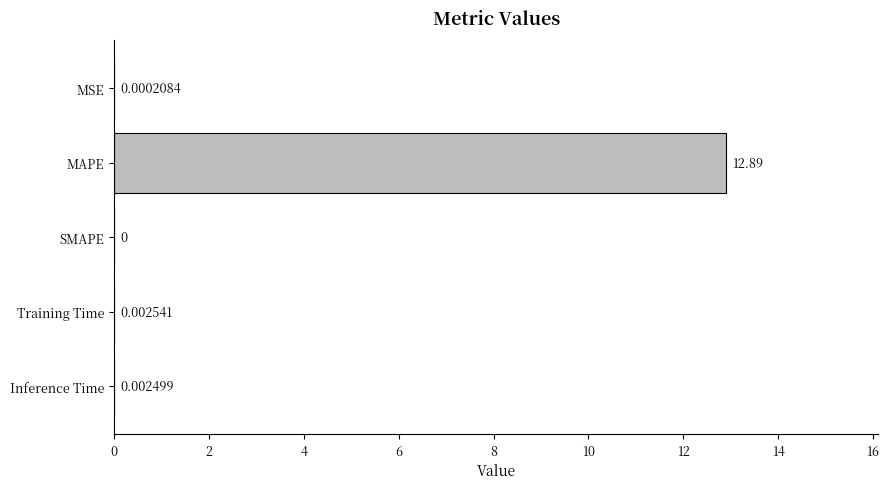

What is the change in value from MAPE to SMAPE?

-12.9